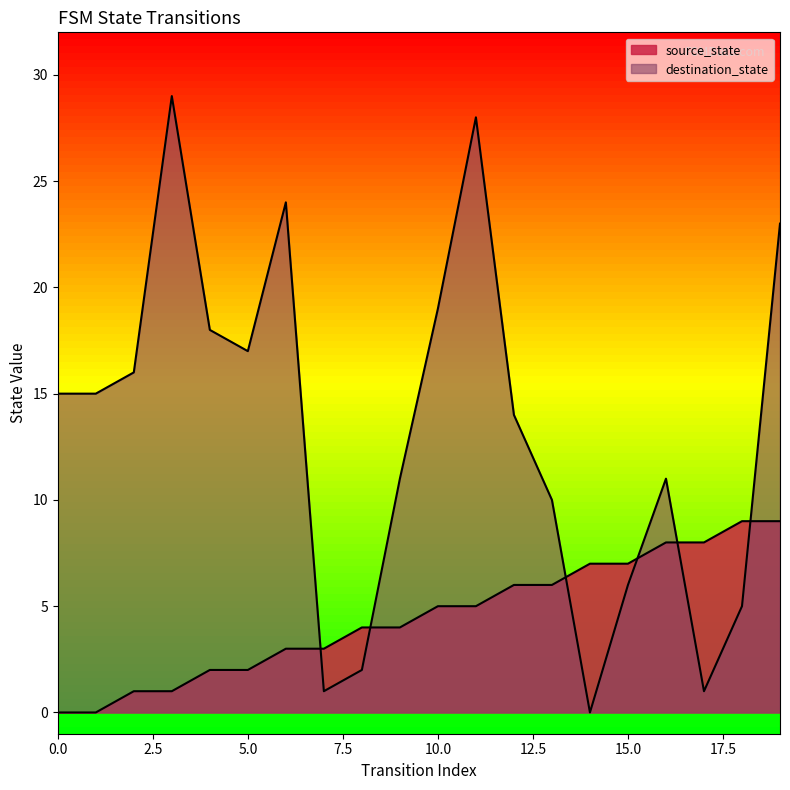

Reading right to left, extract all data points from this chart.

source_state: 9	9	8	8	7	7	6	6	5	5	4	4	3	3	2	2	1	1	0	0
destination_state: 23	5	1	11	6	0	10	14	28	19	11	2	1	24	17	18	29	16	15	15